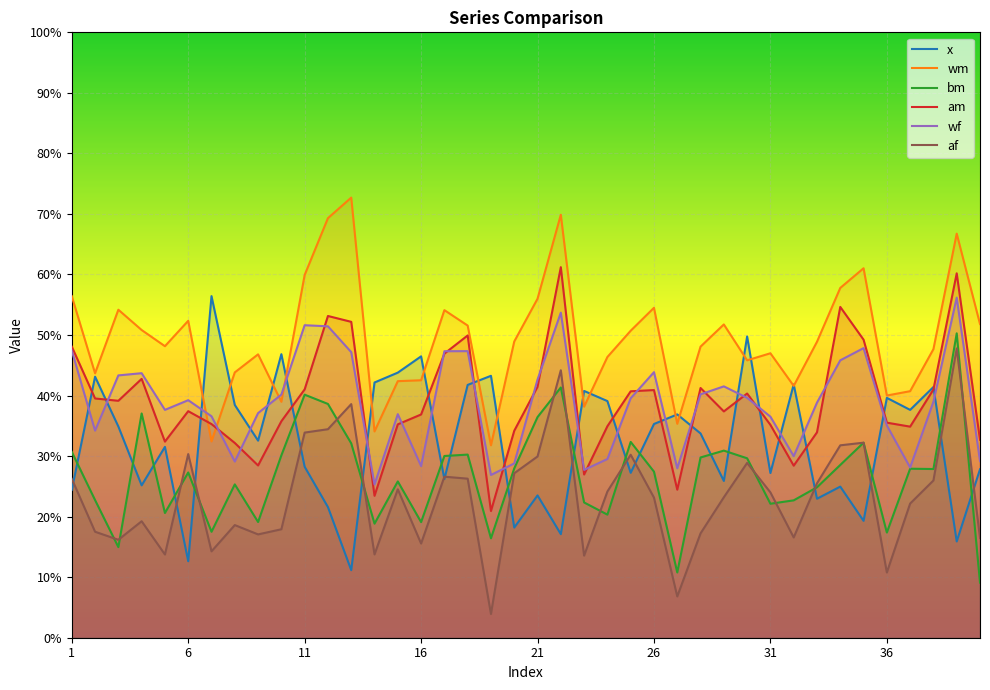

Reading left to right, what are all the values shown in this chart?

x: 0.2	0.4	0.3	0.3	0.3	0.1	0.6	0.4	0.3	0.5	0.3	0.2	0.1	0.4	0.4	0.5	0.3	0.4	0.4	0.2	0.2	0.2	0.4	0.4	0.3	0.4	0.4	0.3	0.3	0.5	0.3	0.4	0.2	0.2	0.2	0.4	0.4	0.4	0.2	0.3
wm: 0.6	0.4	0.5	0.5	0.5	0.5	0.3	0.4	0.5	0.4	0.6	0.7	0.7	0.3	0.4	0.4	0.5	0.5	0.3	0.5	0.6	0.7	0.4	0.5	0.5	0.5	0.4	0.5	0.5	0.5	0.5	0.4	0.5	0.6	0.6	0.4	0.4	0.5	0.7	0.5
bm: 0.3	0.2	0.1	0.4	0.2	0.3	0.2	0.3	0.2	0.3	0.4	0.4	0.3	0.2	0.3	0.2	0.3	0.3	0.2	0.3	0.4	0.4	0.2	0.2	0.3	0.3	0.1	0.3	0.3	0.3	0.2	0.2	0.2	0.3	0.3	0.2	0.3	0.3	0.5	0.1
am: 0.5	0.4	0.4	0.4	0.3	0.4	0.4	0.3	0.3	0.4	0.4	0.5	0.5	0.2	0.4	0.4	0.5	0.5	0.2	0.3	0.4	0.6	0.3	0.3	0.4	0.4	0.2	0.4	0.4	0.4	0.4	0.3	0.3	0.5	0.5	0.4	0.3	0.4	0.6	0.3
wf: 0.5	0.3	0.4	0.4	0.4	0.4	0.4	0.3	0.4	0.4	0.5	0.5	0.5	0.3	0.4	0.3	0.5	0.5	0.3	0.3	0.4	0.5	0.3	0.3	0.4	0.4	0.3	0.4	0.4	0.4	0.4	0.3	0.4	0.5	0.5	0.4	0.3	0.4	0.6	0.3
af: 0.3	0.2	0.2	0.2	0.1	0.3	0.1	0.2	0.2	0.2	0.3	0.3	0.4	0.1	0.2	0.2	0.3	0.3	0.0	0.3	0.3	0.4	0.1	0.2	0.3	0.2	0.1	0.2	0.2	0.3	0.2	0.2	0.3	0.3	0.3	0.1	0.2	0.3	0.5	0.2